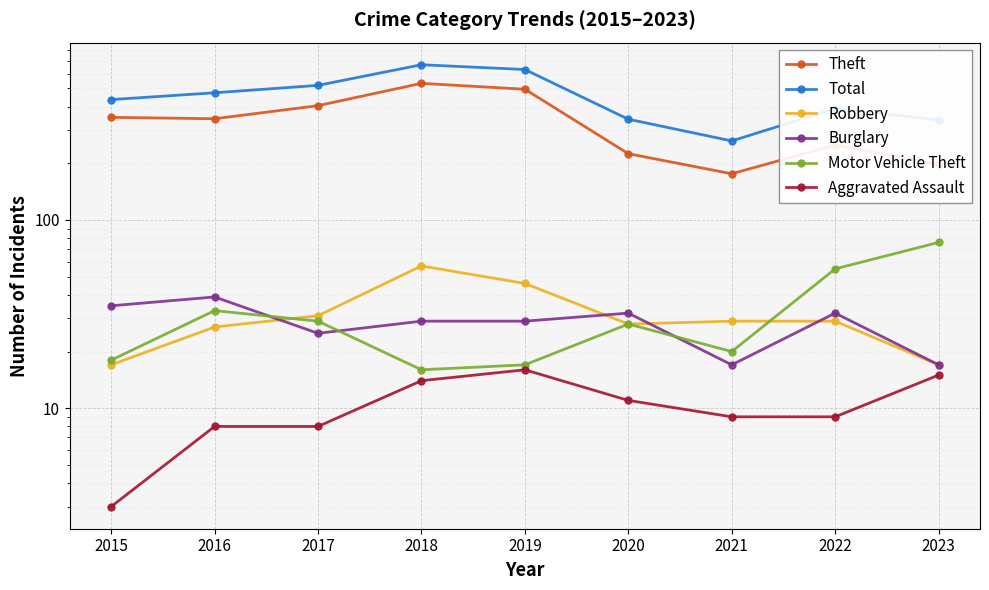

True or false: Total and Aggravated Assault intersect in this chart.

False